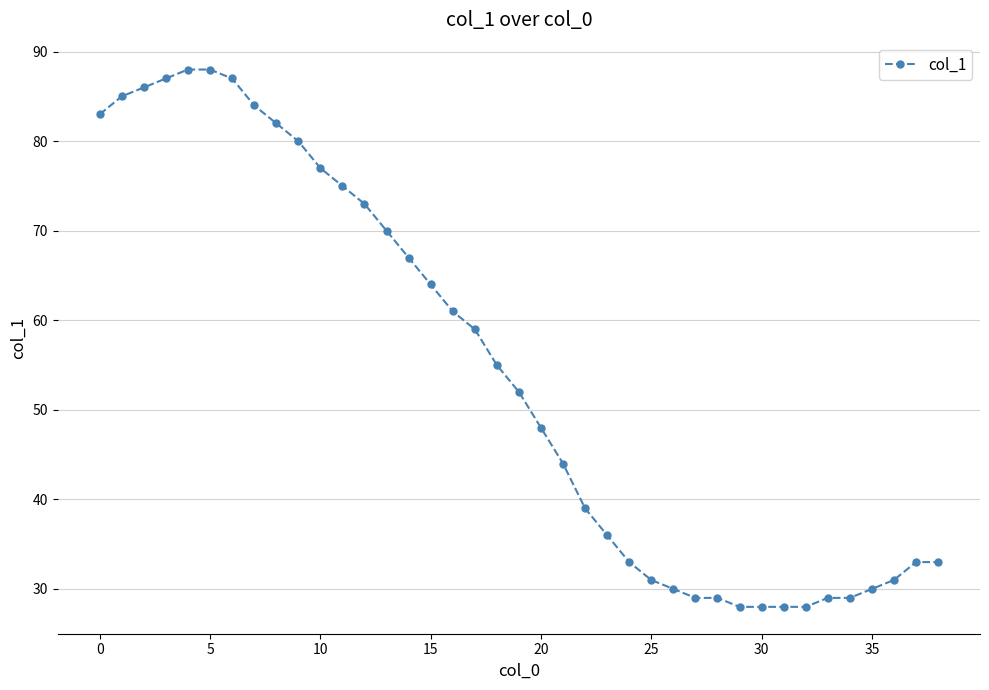

What is the value of the 26th point from the left?

31